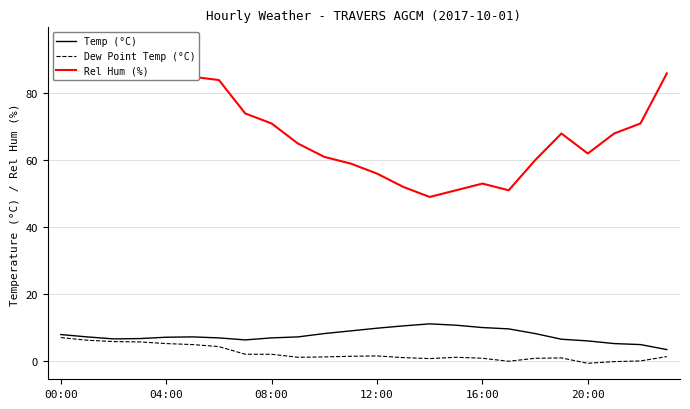

At which label does Rel Hum (%) reach its minimum?

14